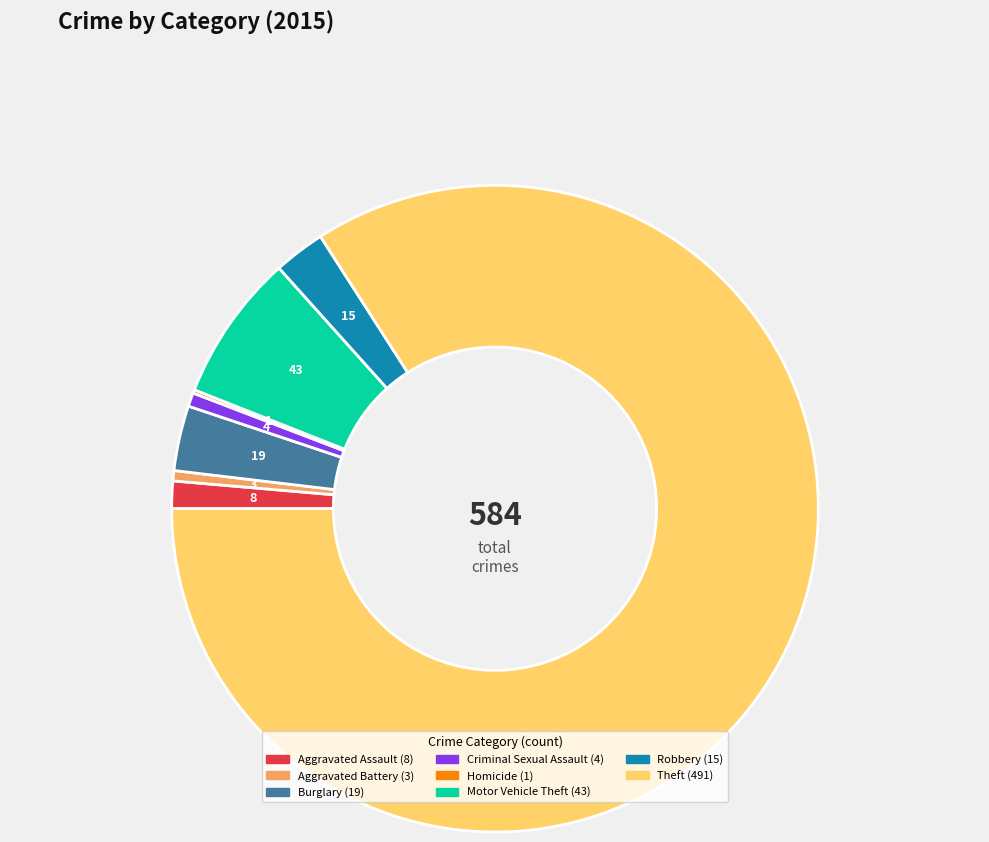

Does any single category account for the majority?

Yes